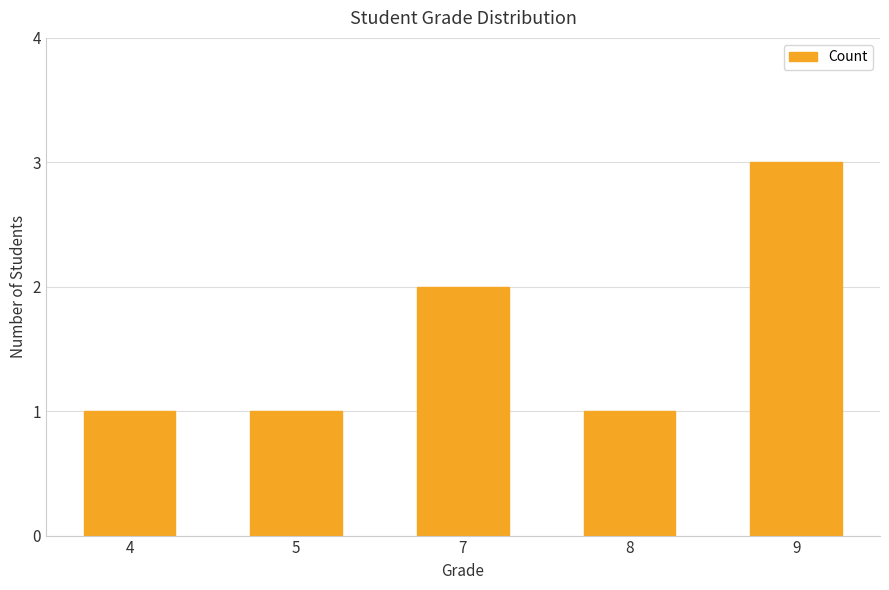

Is it true that the value at 4 is 1?

True